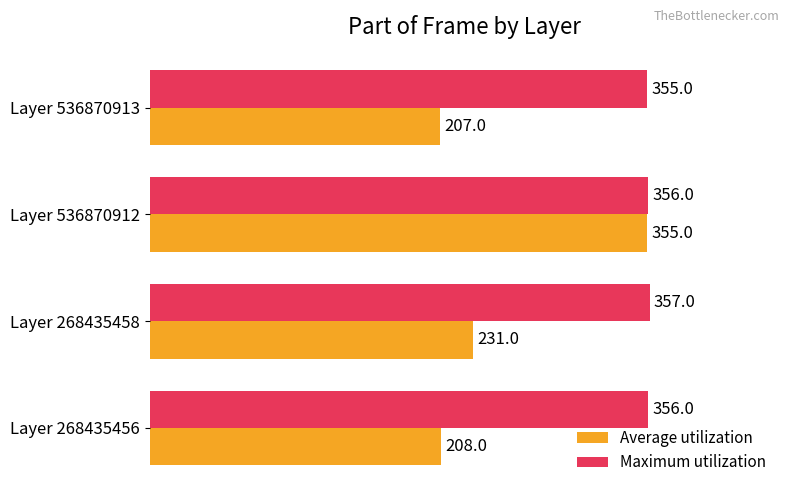

What is the average value of the Maximum utilization series?

356